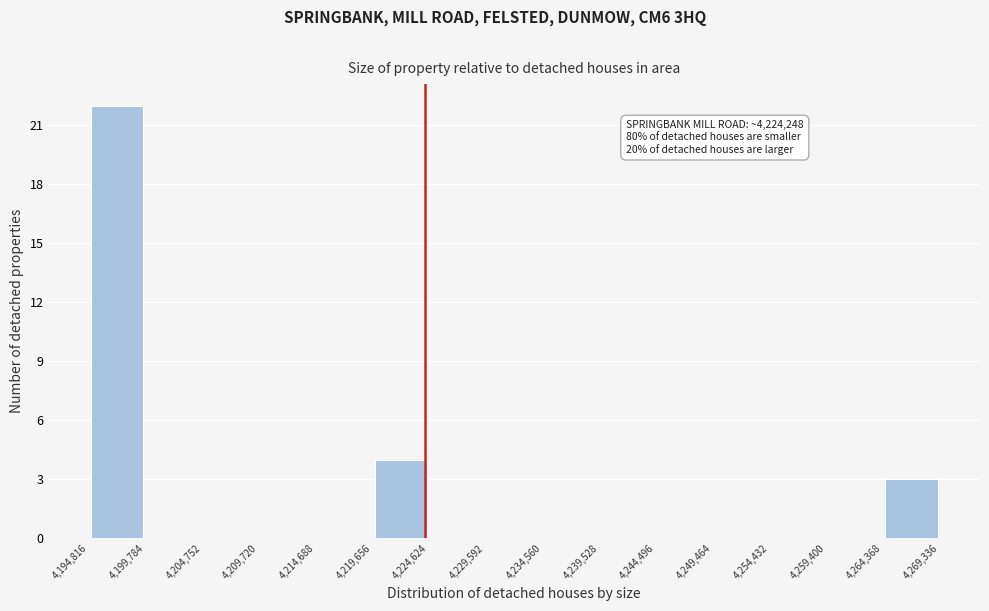

Which range on the x-axis has the tallest bar?

4,194,816 to 4,199,784